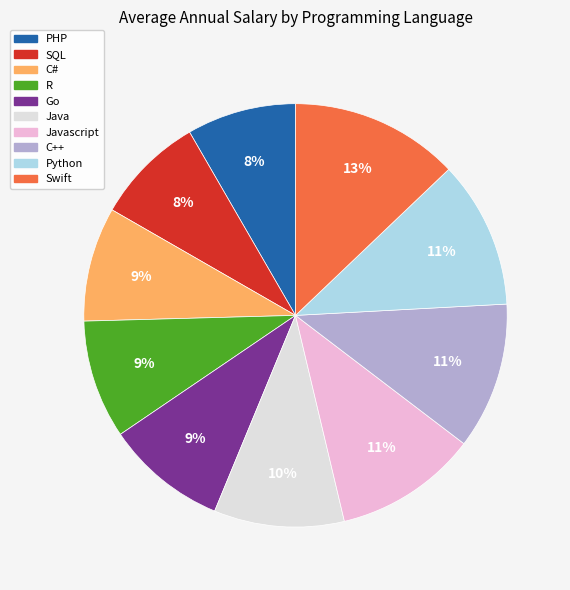

Does any single category account for the majority?

No